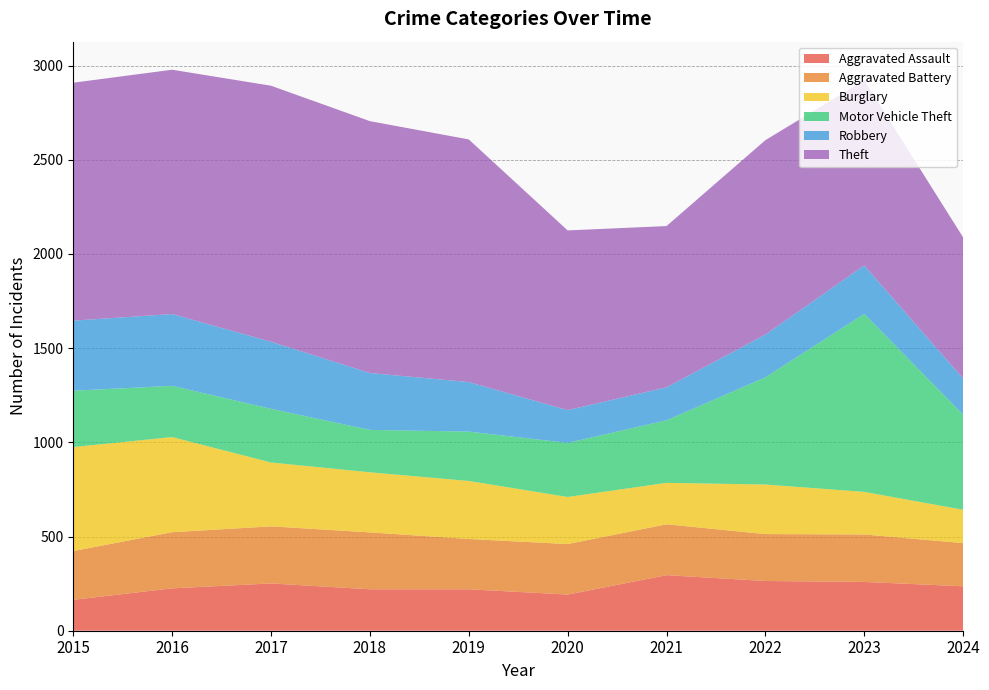

Reading left to right, transcribe all the data shown in this chart.

Aggravated Assault: 2015=164	2016=225	2017=251	2018=220	2019=220	2020=192	2021=295	2022=264	2023=259	2024=236
Aggravated Battery: 2015=259	2016=298	2017=303	2018=302	2019=267	2020=268	2021=270	2022=249	2023=252	2024=229
Burglary: 2015=552	2016=505	2017=339	2018=319	2019=308	2020=250	2021=220	2022=263	2023=226	2024=177
Motor Vehicle Theft: 2015=299	2016=272	2017=285	2018=225	2019=262	2020=287	2021=332	2022=569	2023=945	2024=505
Robbery: 2015=372	2016=381	2017=356	2018=302	2019=263	2020=174	2021=175	2022=227	2023=257	2024=192
Theft: 2015=1263	2016=1297	2017=1359	2018=1337	2019=1288	2020=954	2021=856	2022=1032	2023=983	2024=749